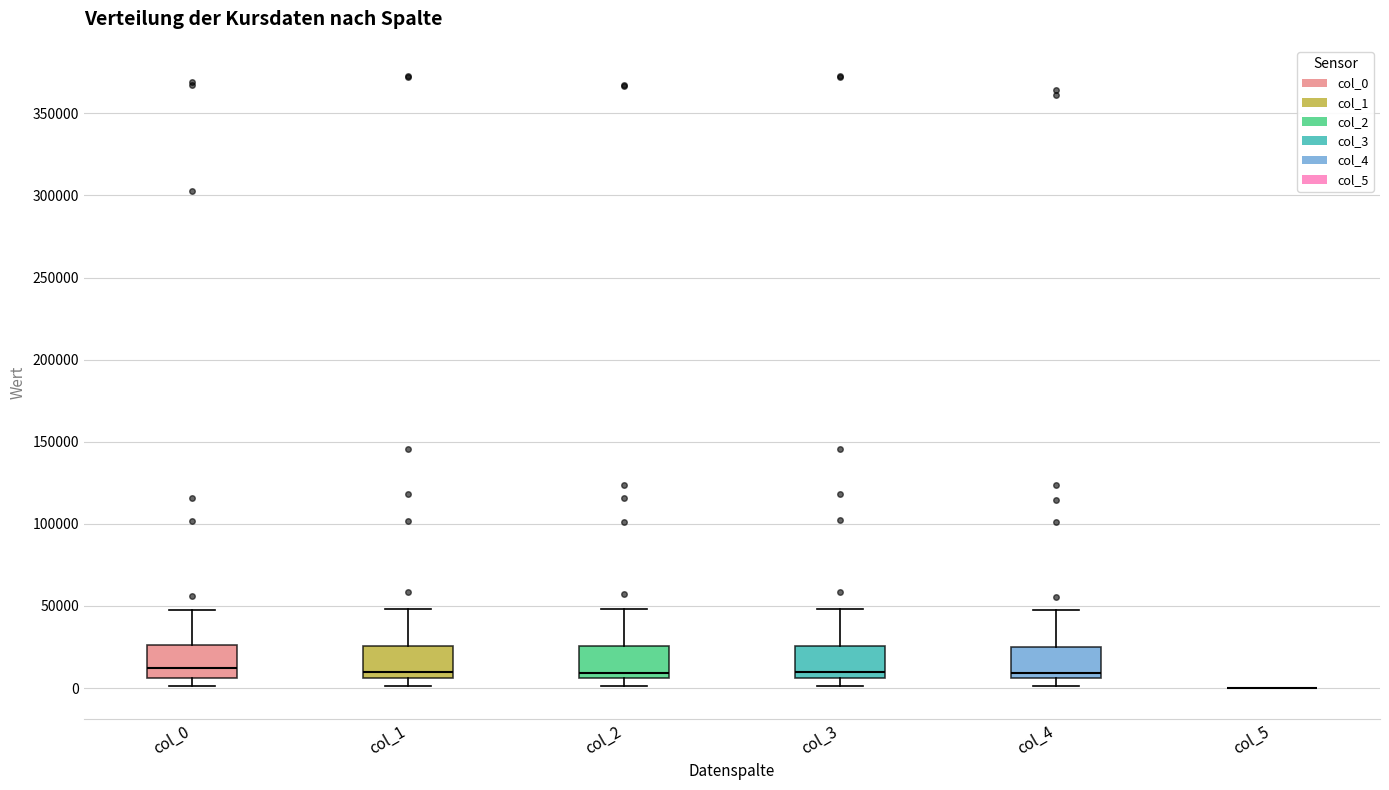

Where is the upper edge of the box for col_3 on the y-axis? The values are not printed on the chart, so give them approximately, as read against the axis.

25000